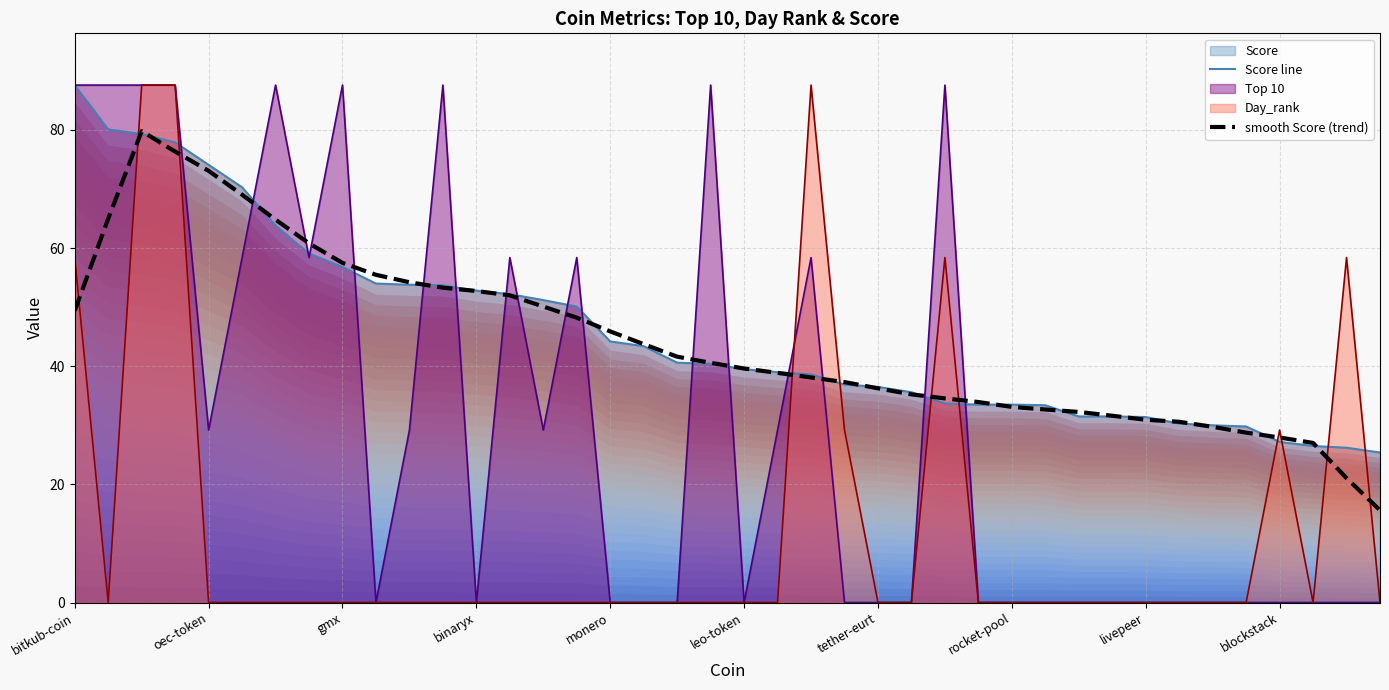

Which series ends up on top after the final intersection of Score line and Day_rank?

Score line